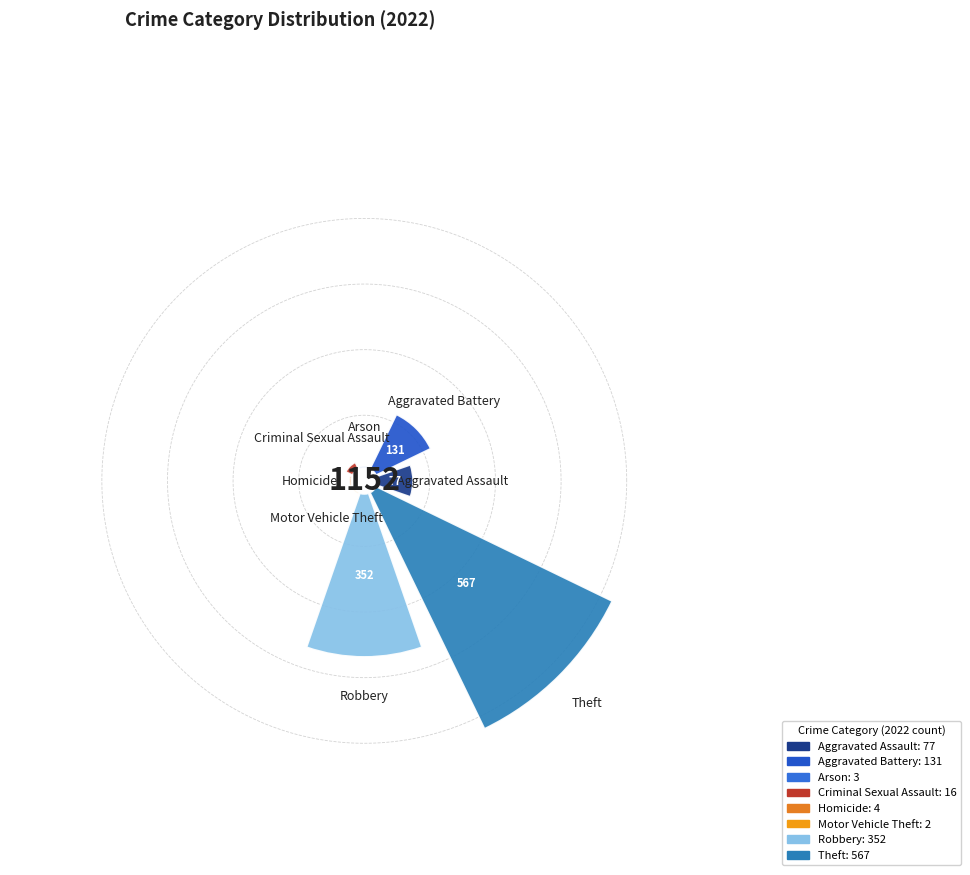

Do Motor Vehicle Theft and Homicide together represent more than half of the pie?

No